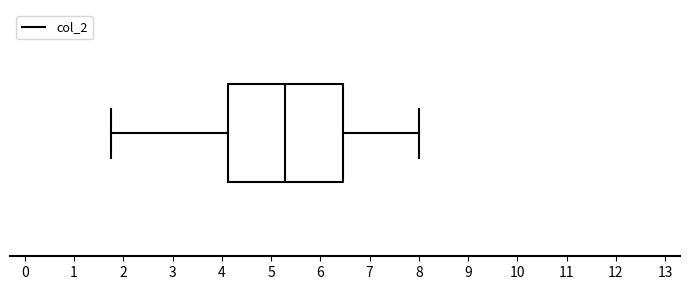

Transcribe this box plot: give where the median line is, the range the box spans, and where the two whiskers end, as read against the x-axis. The values are not printed on the chart, so give them approximately, as read against the axis.

median 5.3, box 4.1 to 6.5, whiskers 1.8 to 8.0